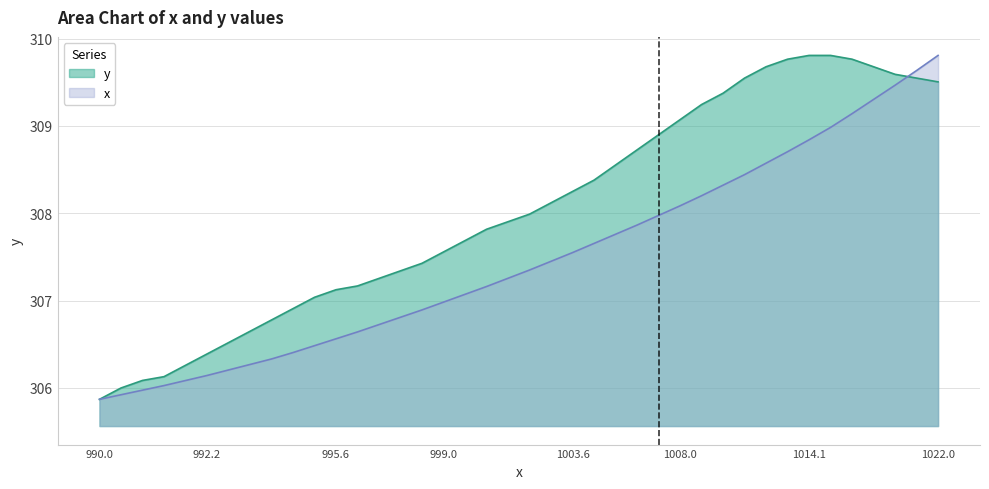

True or false: y has a value of 65.8 at 37.

False